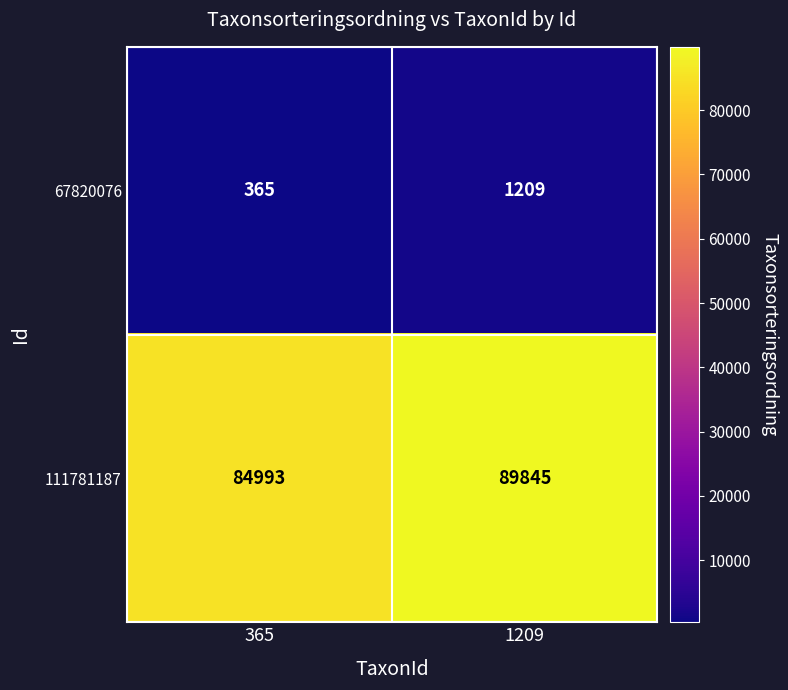

Which series has the largest range (max minus min)?

111781187